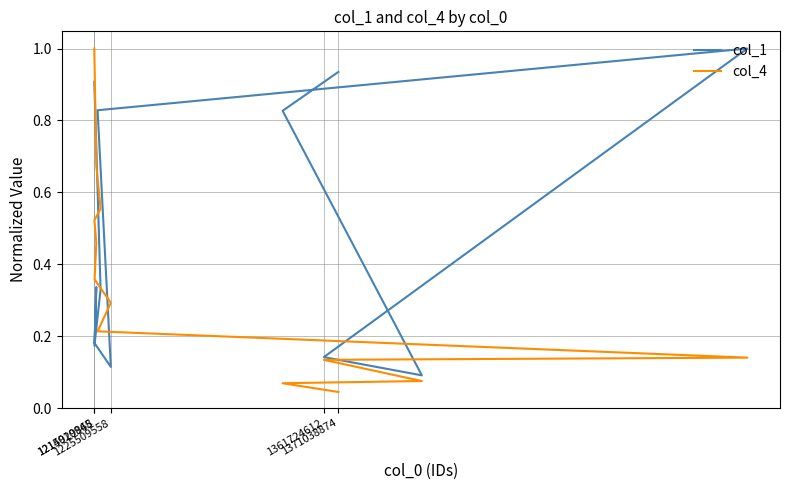

True or false: col_4 has more than 1 interior local peaks.

False